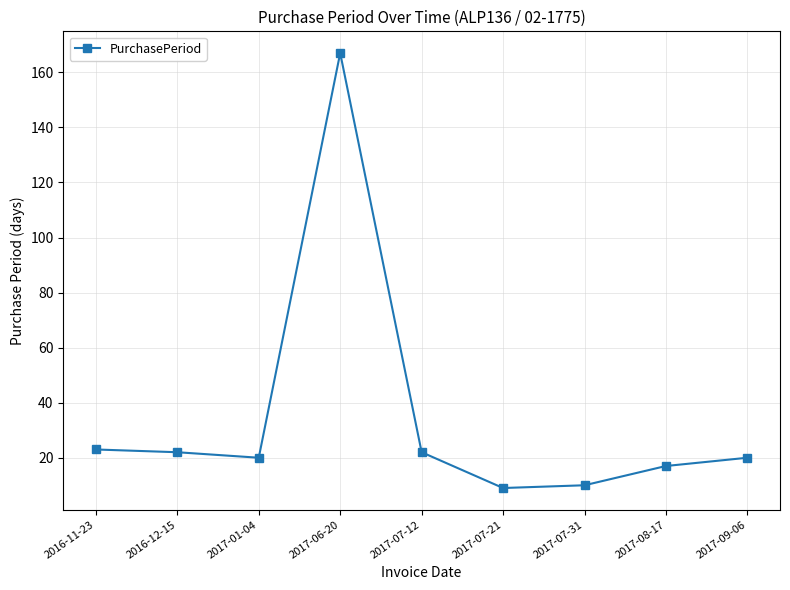

How many interior local valleys (lower than both neighbors) does the data have?

2